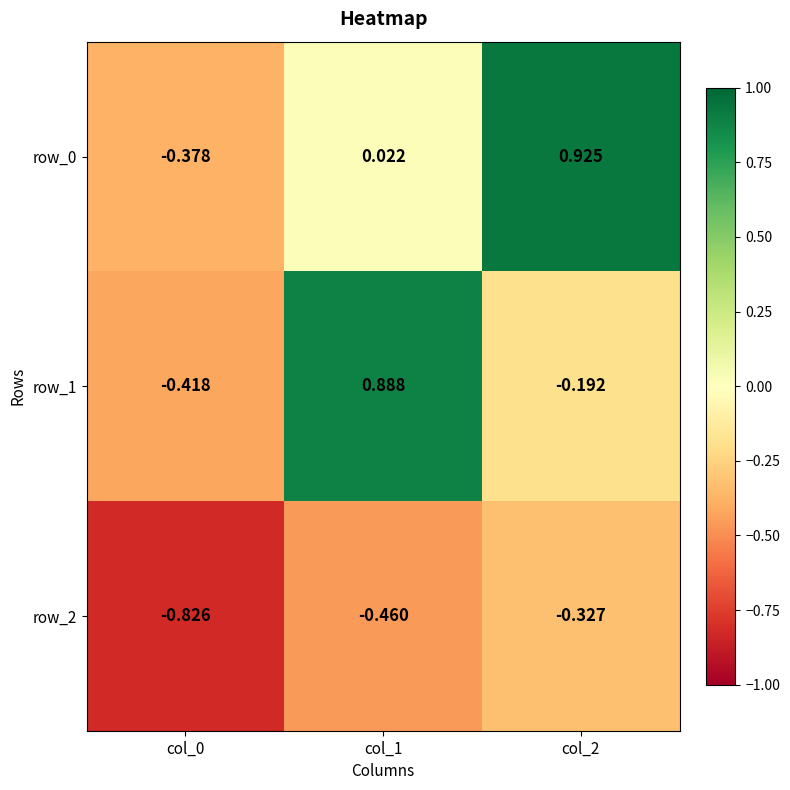

What is the difference between the maximum and minimum values in the row_1 series?

1.3